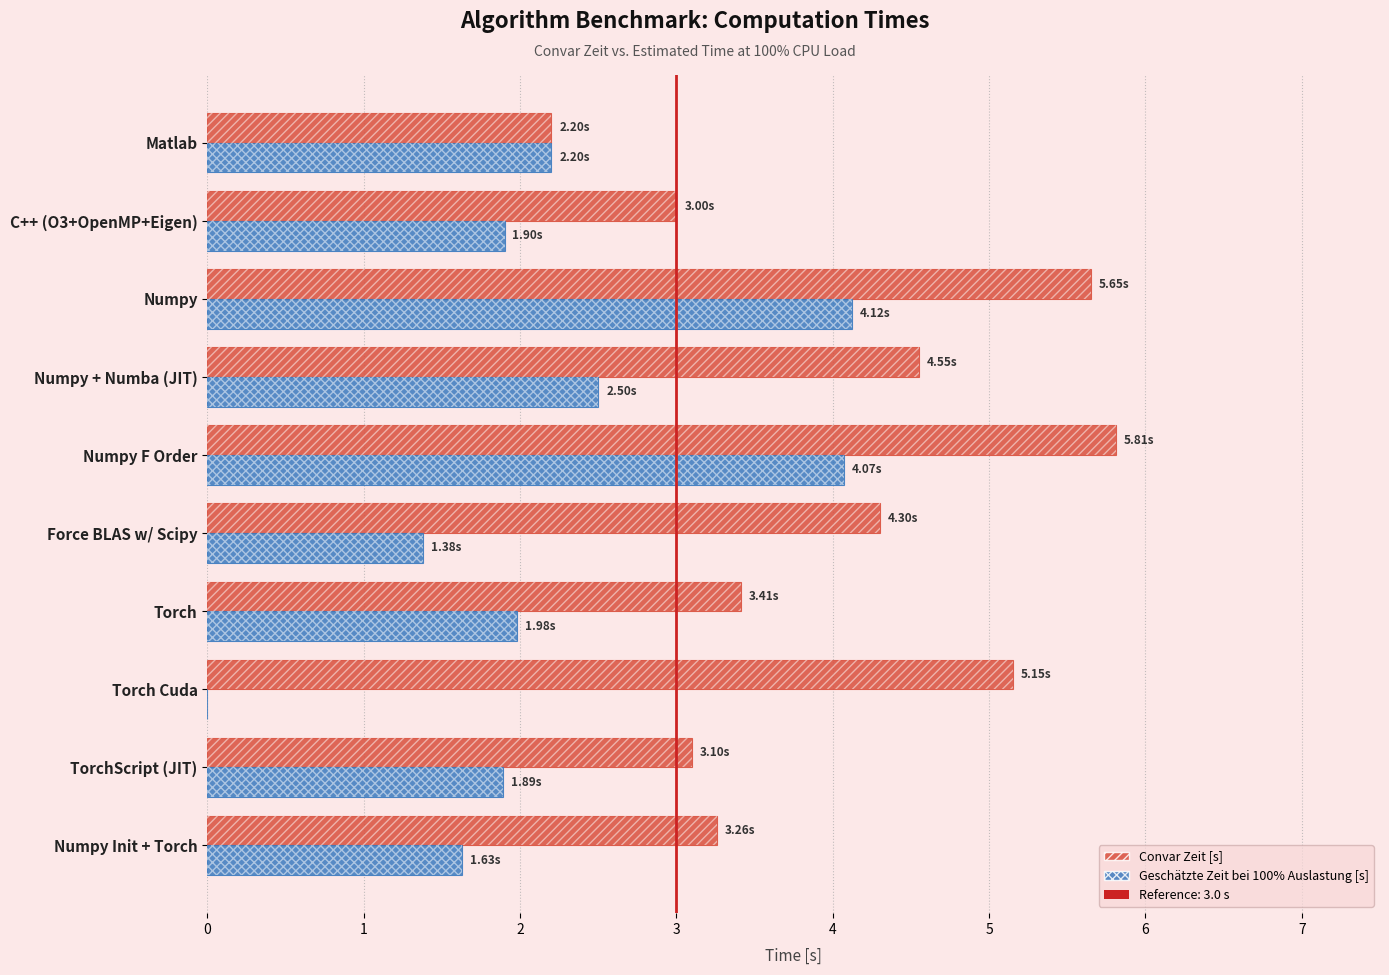

The value of Convar Zeit [s] at Torch is 3.4. True or false?

True